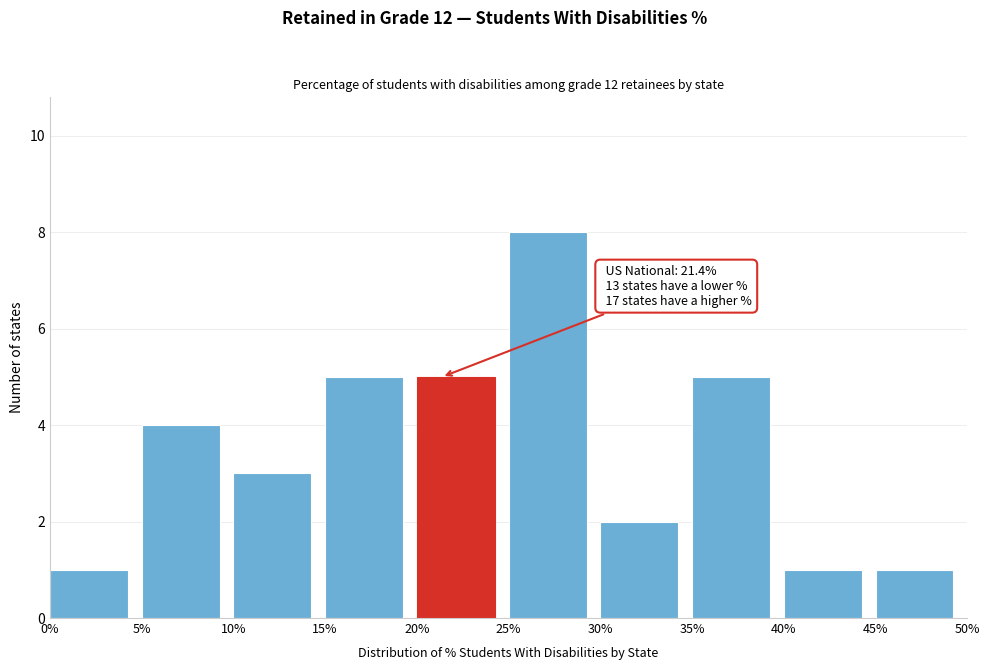

Which range on the x-axis has the tallest bar?

25% to 30%